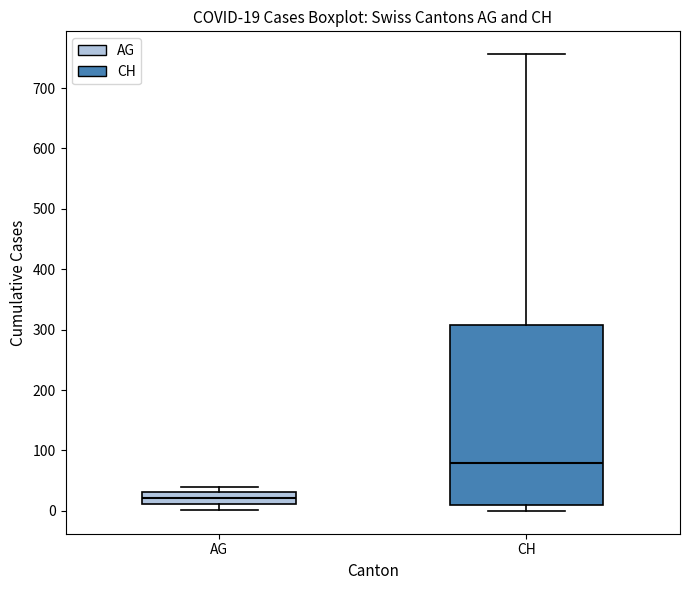

Which box's median line is the lowest?

AG